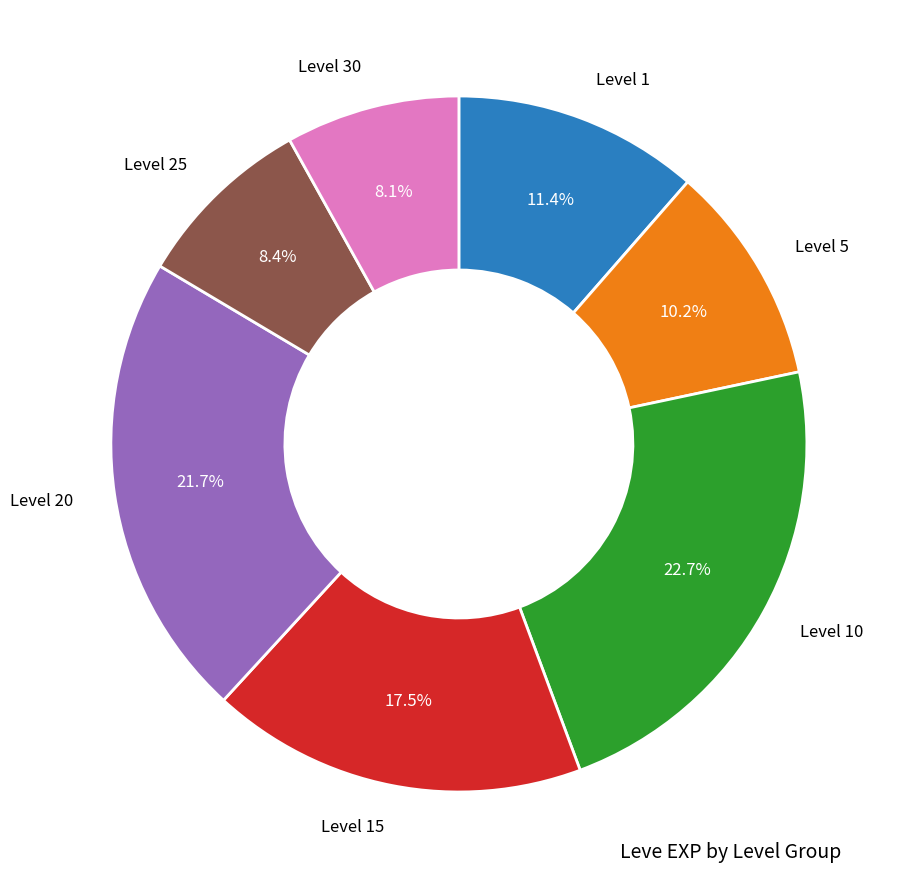

How many slices are in this pie chart?

7